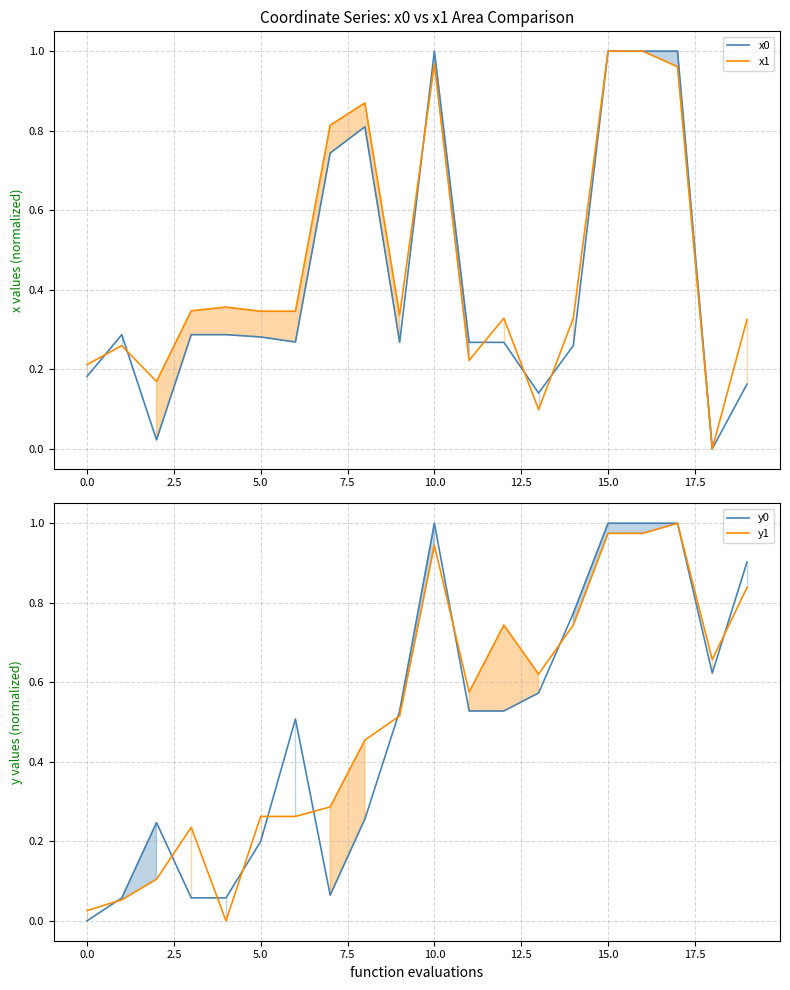

At which category does the chart reach its peak across all series?

10